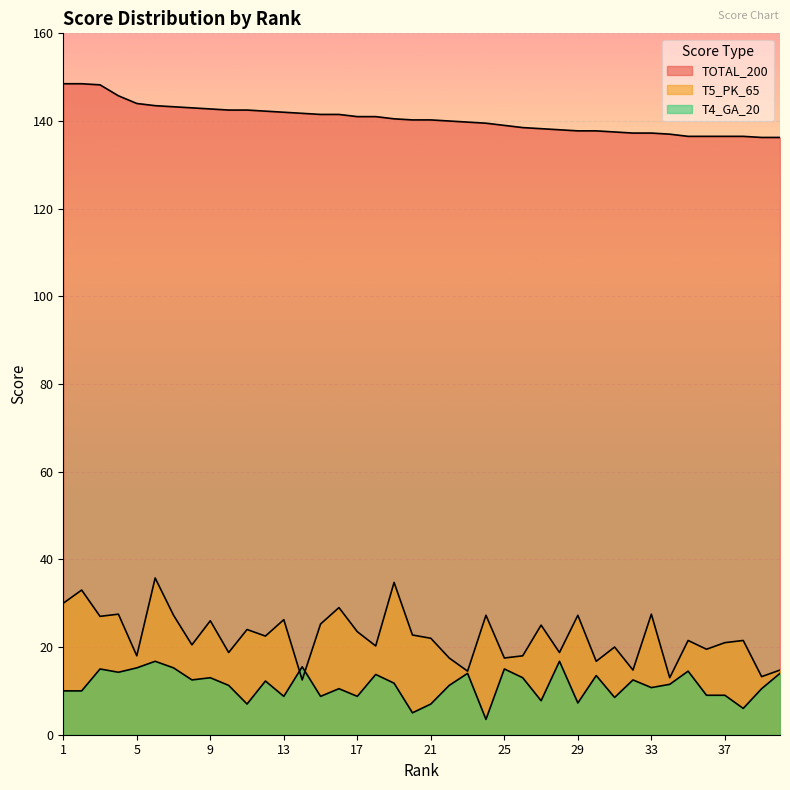

Is it true that T5_PK_65 equals 10.8 at 1?

False